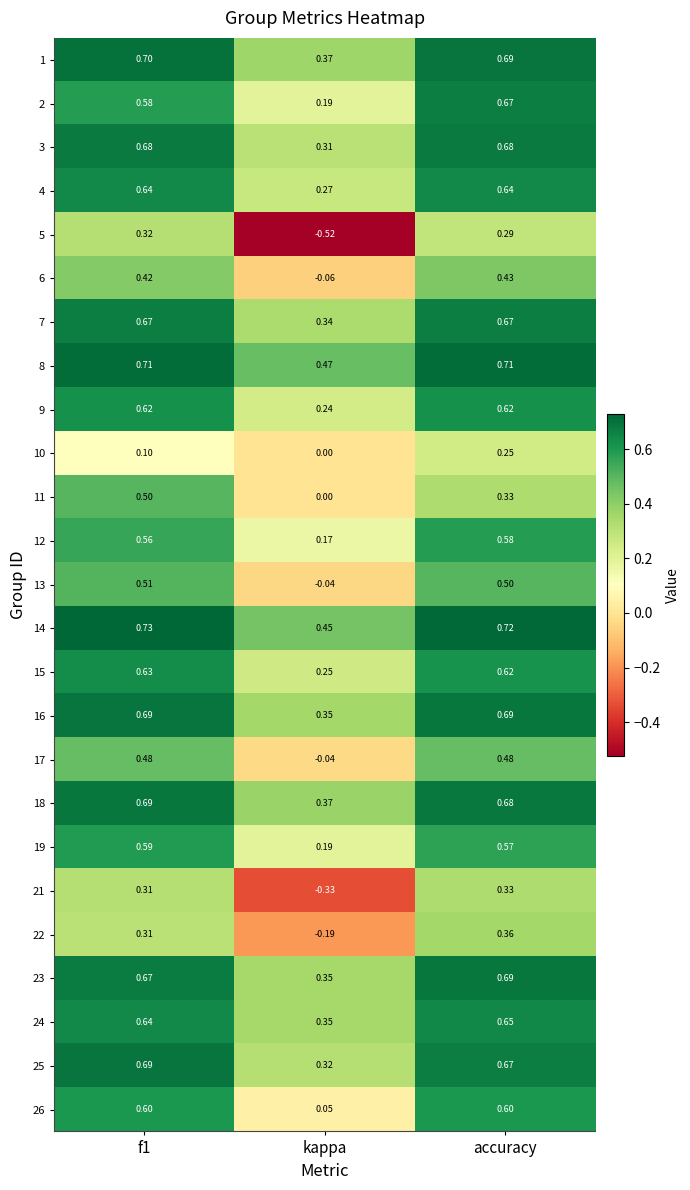

At which label is 6 closest to 0?

kappa